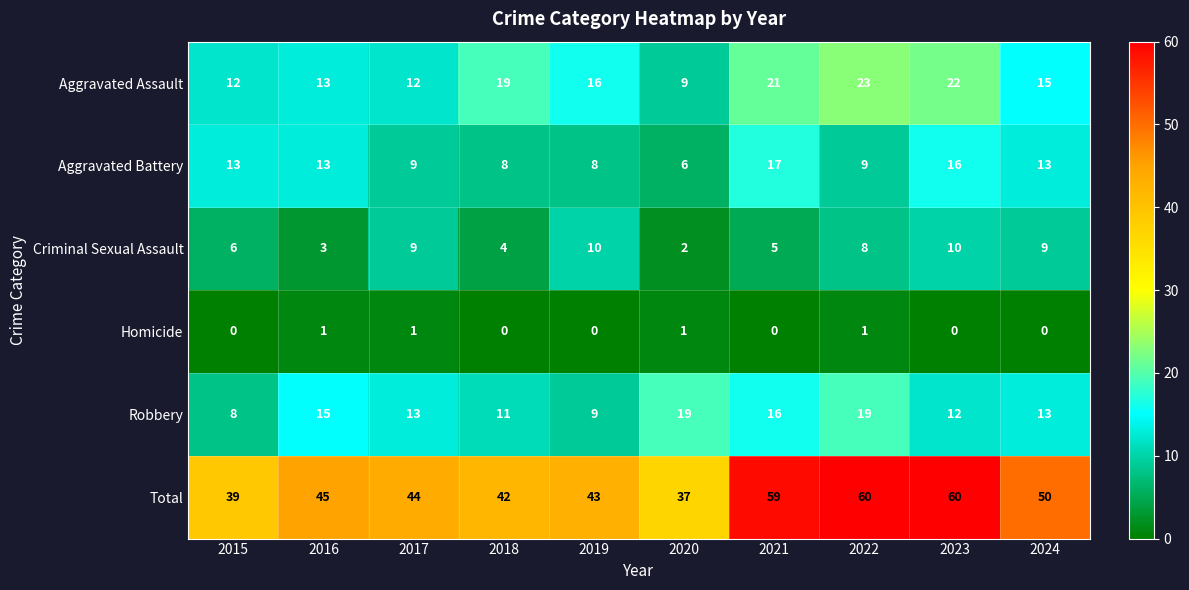

At how many categories does at least one series exceed 20?

10